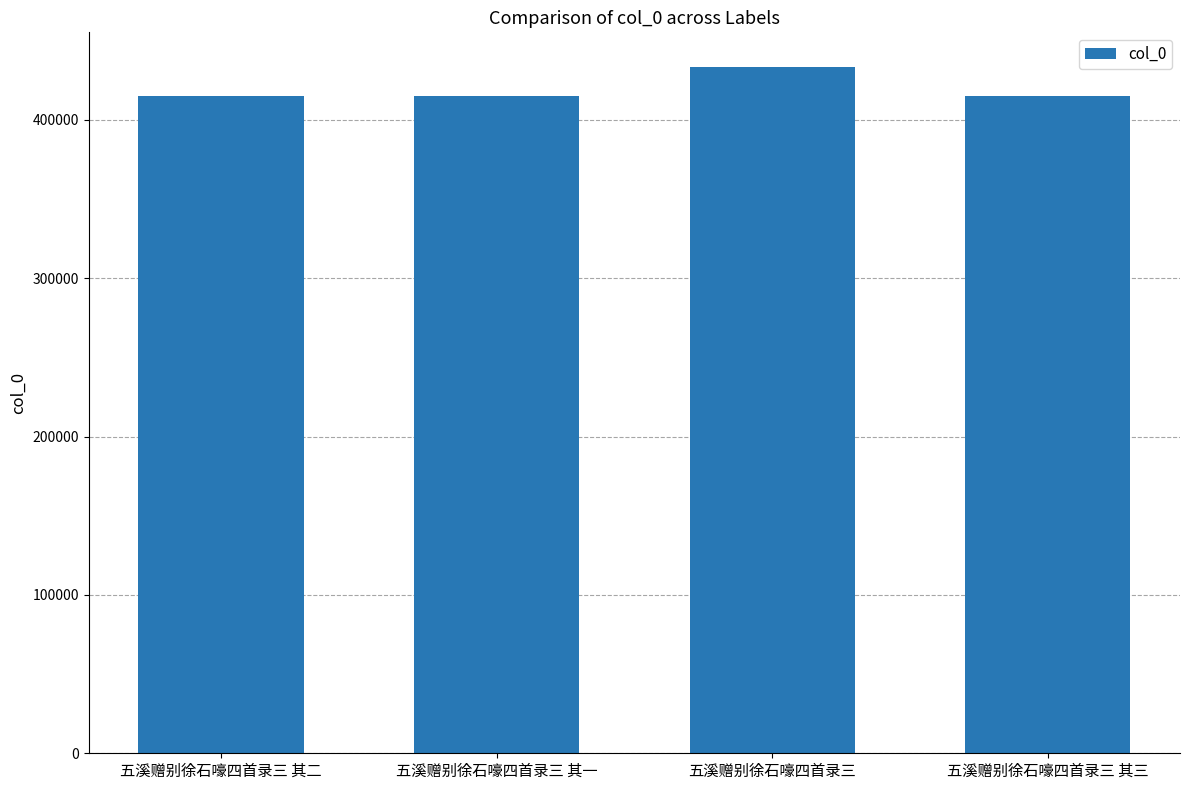

The chart shows a value of 211503 at 五溪赠别徐石嚎四首录三 其三. True or false?

False